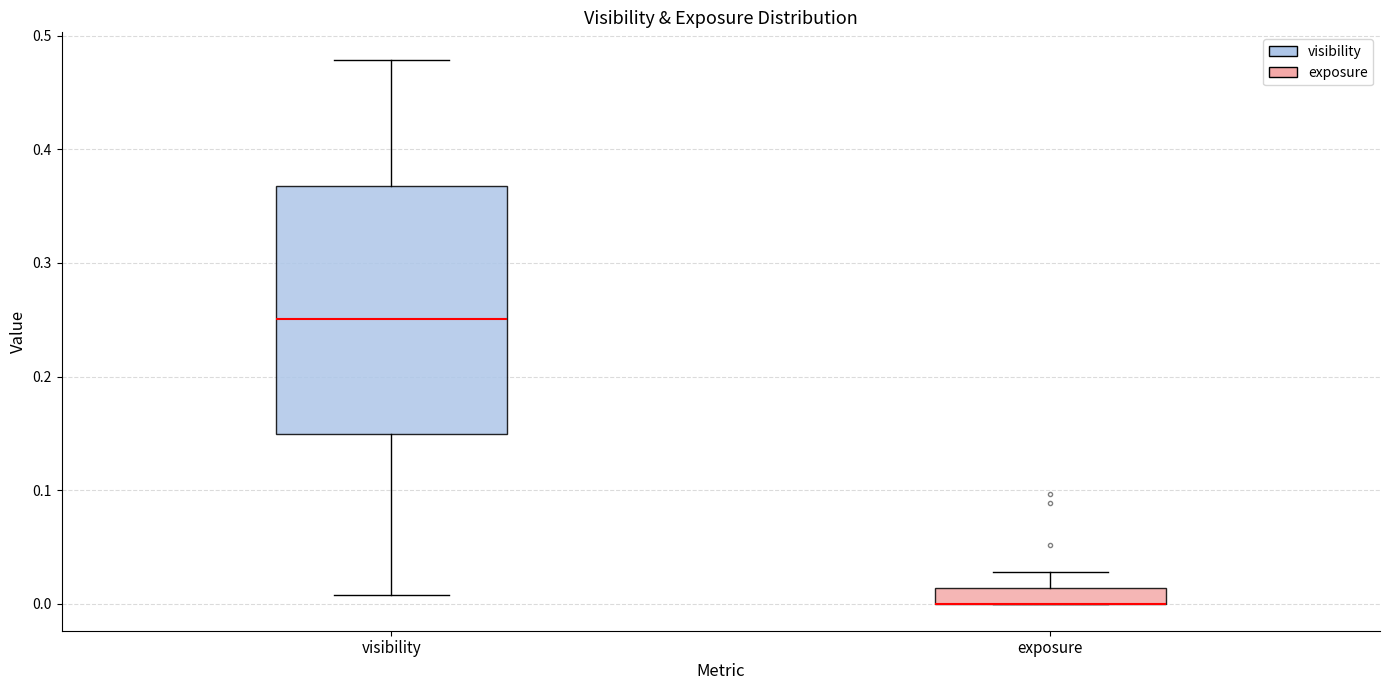

Where is the upper edge of the box for exposure on the y-axis? The values are not printed on the chart, so give them approximately, as read against the axis.

0.01